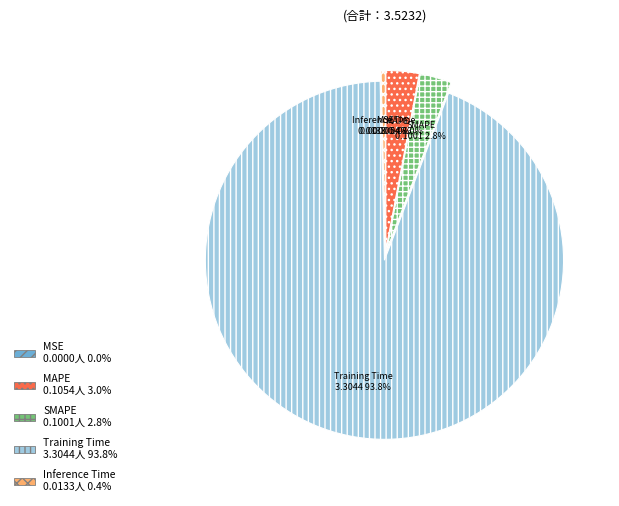

Is there a majority slice in this chart?

Yes